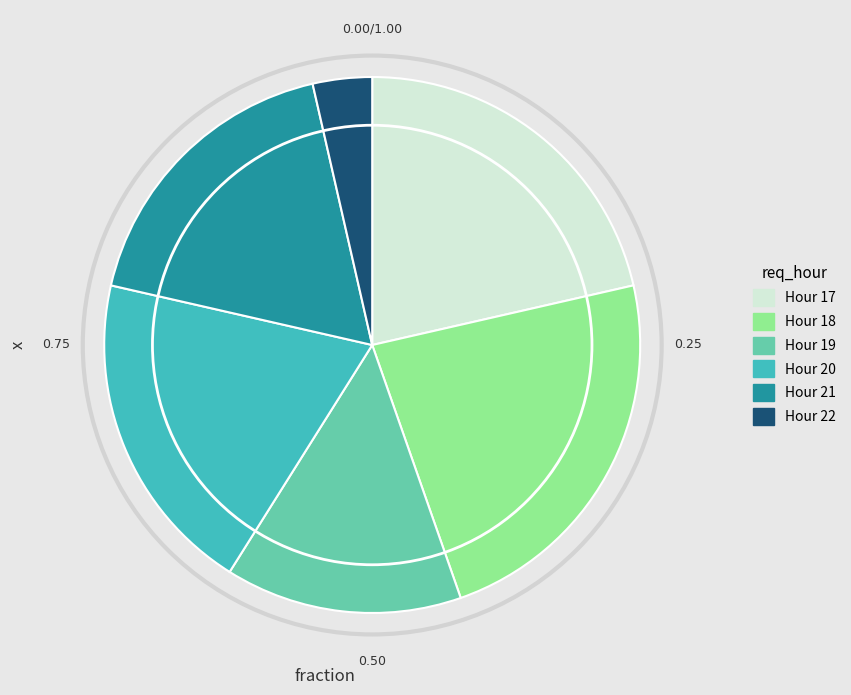

How many slices are in this pie chart?

6